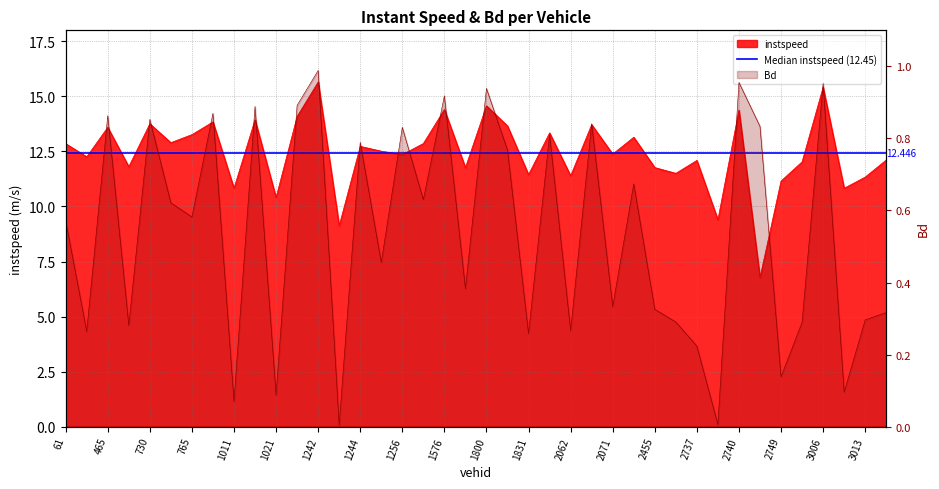

Reading left to right, transcribe all the data shown in this chart.

instspeed: 12.9	12.3	13.6	11.8	13.8	12.9	13.3	13.8	10.8	13.9	10.4	14.1	15.7	9.1	12.7	12.5	12.4	12.9	14.4	11.8	14.6	13.7	11.4	13.3	11.4	13.7	12.4	13.1	11.8	11.5	12.1	9.4	14.4	6.8	11.2	12.0	15.4	10.8	11.3	12.1
Bd: 0.6	0.3	0.9	0.3	0.9	0.6	0.6	0.9	0.1	0.9	0.1	0.9	1.0	0.0	0.8	0.5	0.8	0.6	0.9	0.4	0.9	0.8	0.3	0.8	0.3	0.8	0.3	0.7	0.3	0.3	0.2	0.0	1.0	0.8	0.1	0.3	1.0	0.1	0.3	0.3